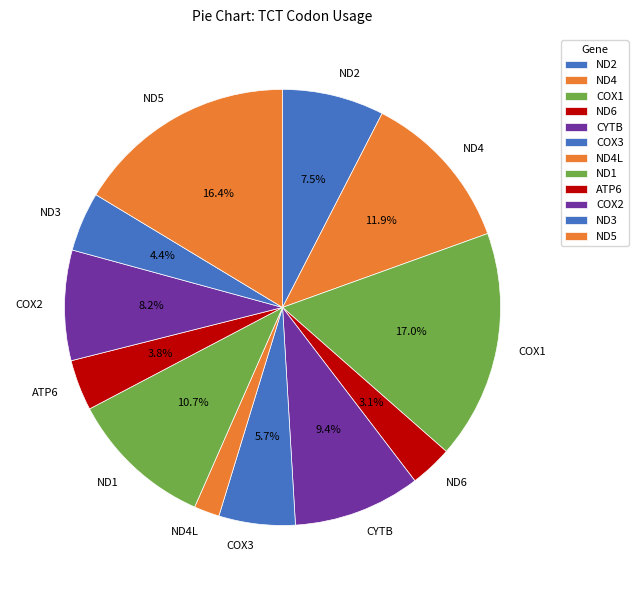

How many segments does this pie chart have?

12